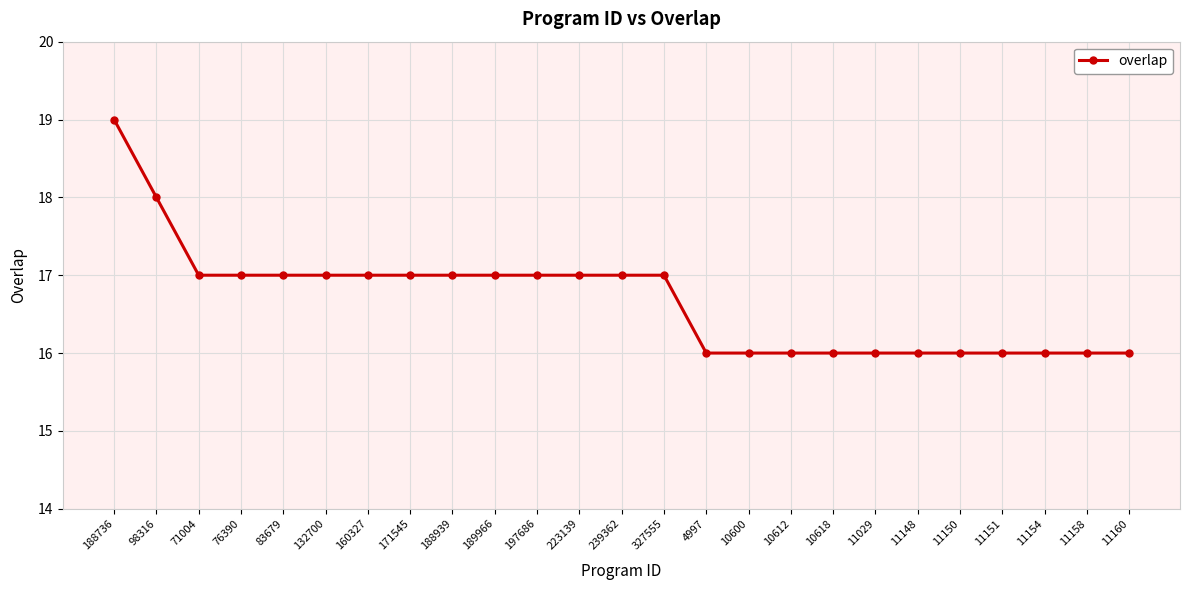

How many lines are shown in the chart?

1